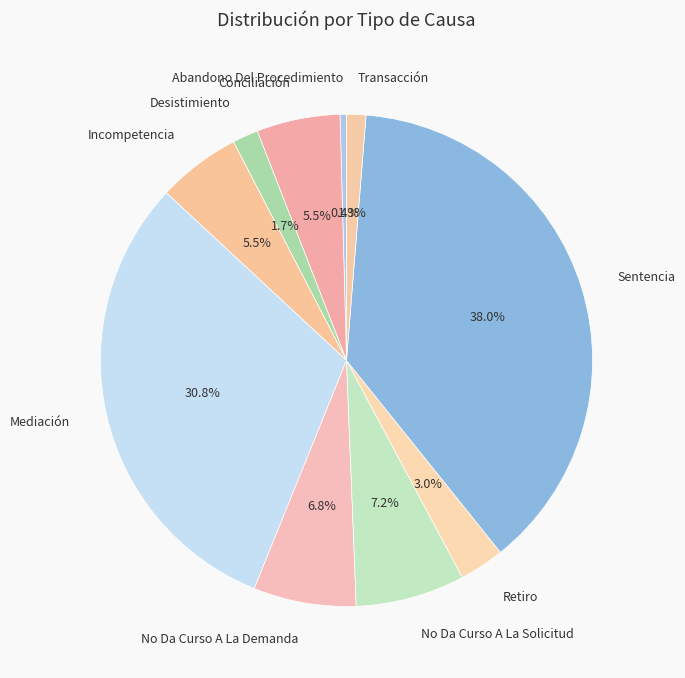

How much of the chart is everything except No Da Curso A La Solicitud?

92.8%